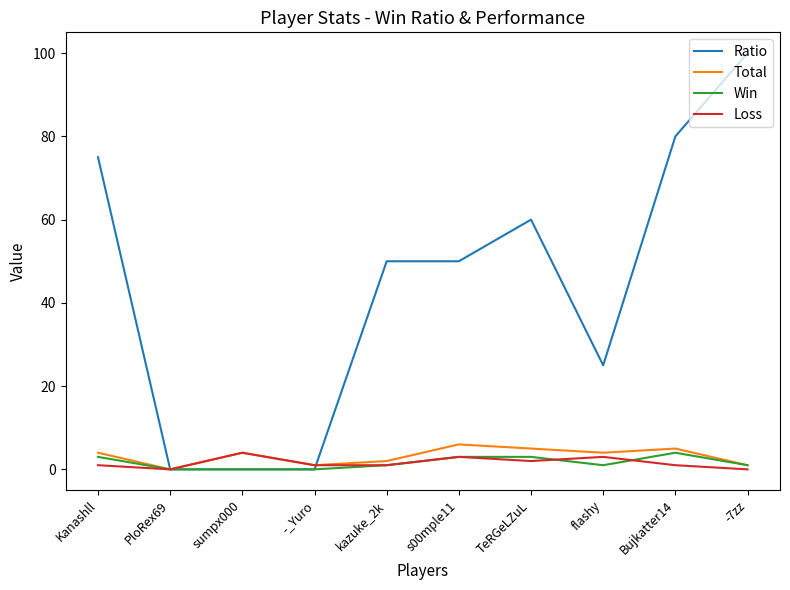

True or false: Ratio has more than 0 interior local peaks.

True